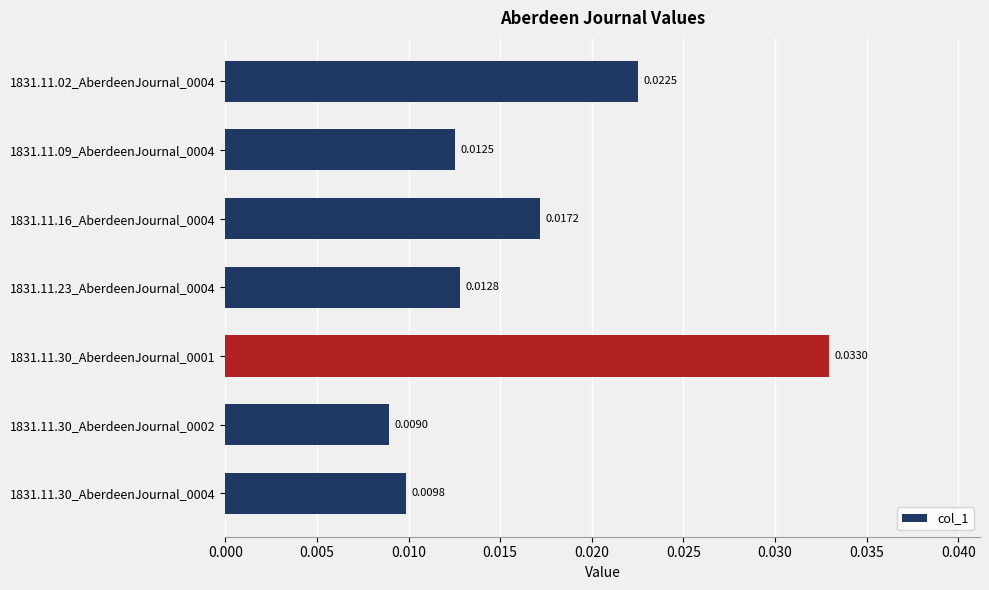

Are the bars horizontal?

Yes